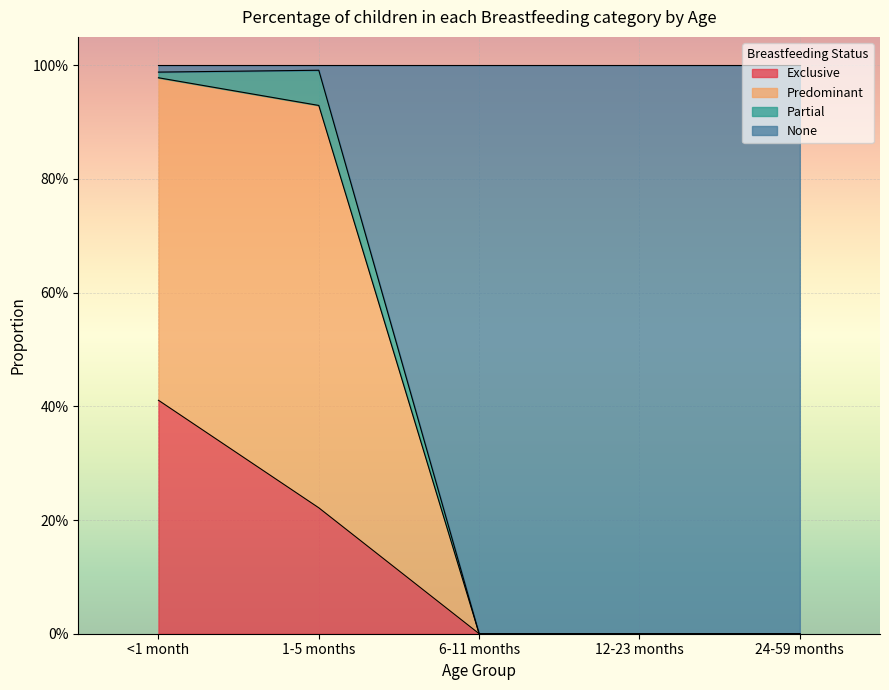

How many data points in Predominant are above 0?

2